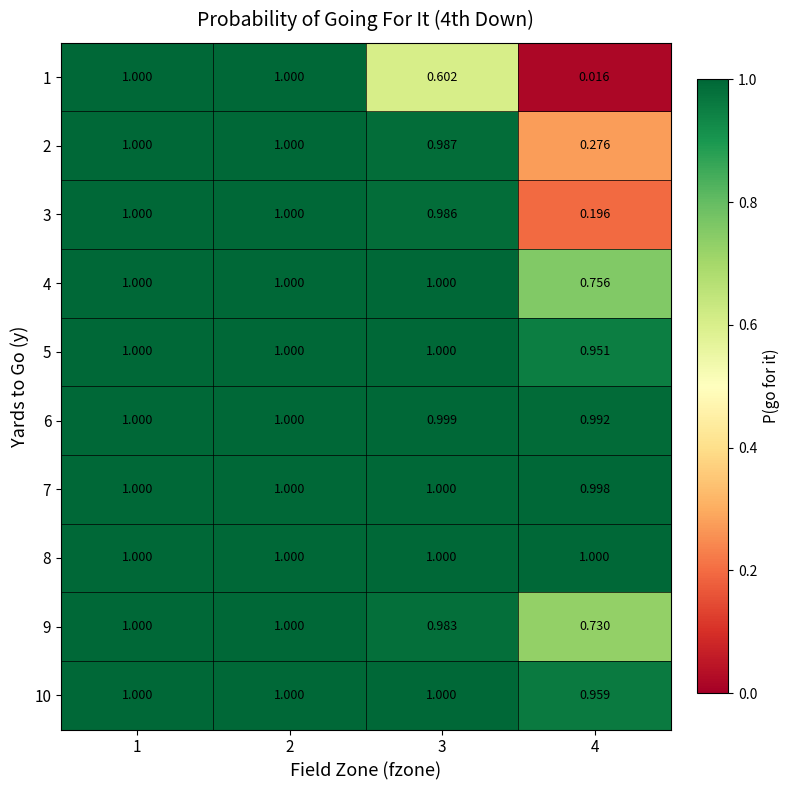

Is the value of 3 at 3 greater than the value of 4 at 2?

No